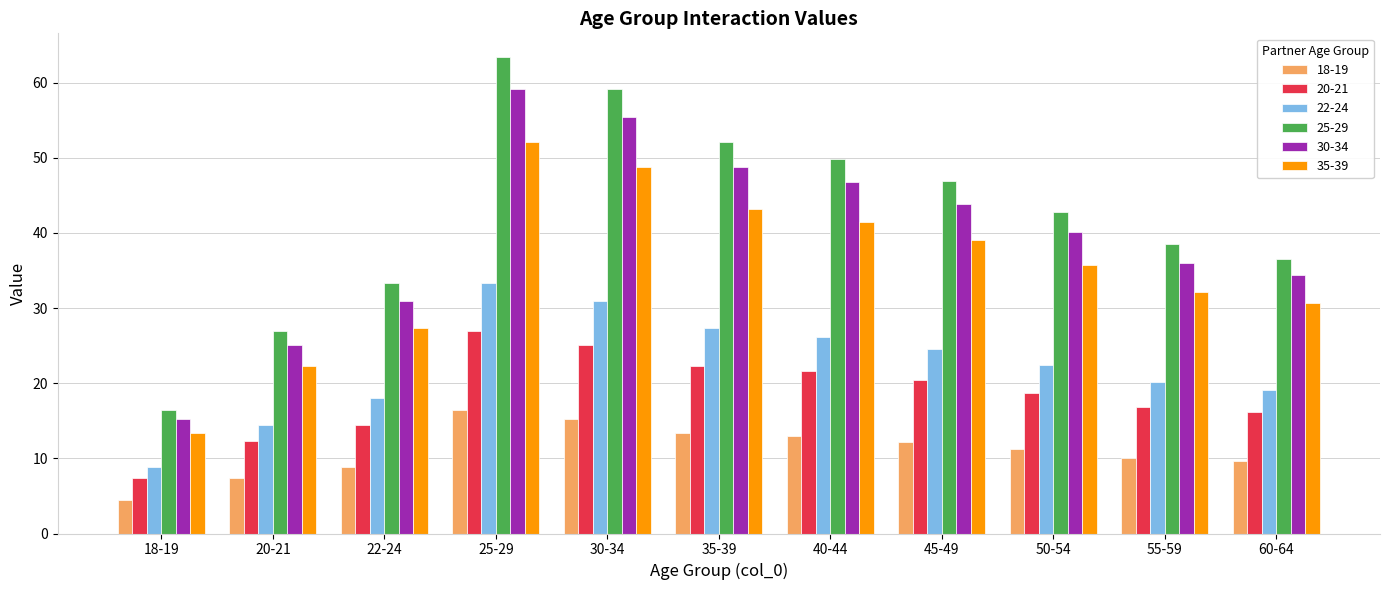

What is the difference between the second highest and minimum values in the 35-39 series?

35.4